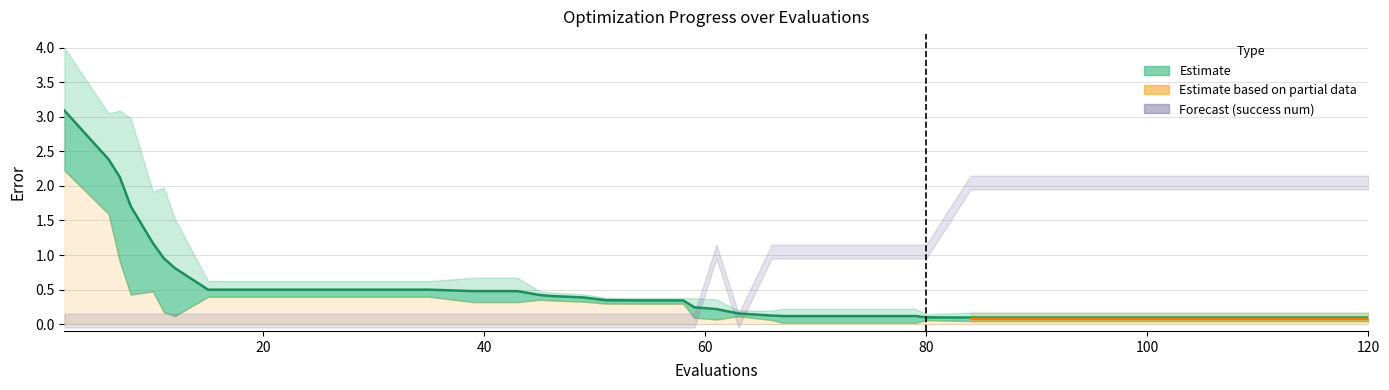

True or false: there are more than 0 points higher than both neighbors.

False